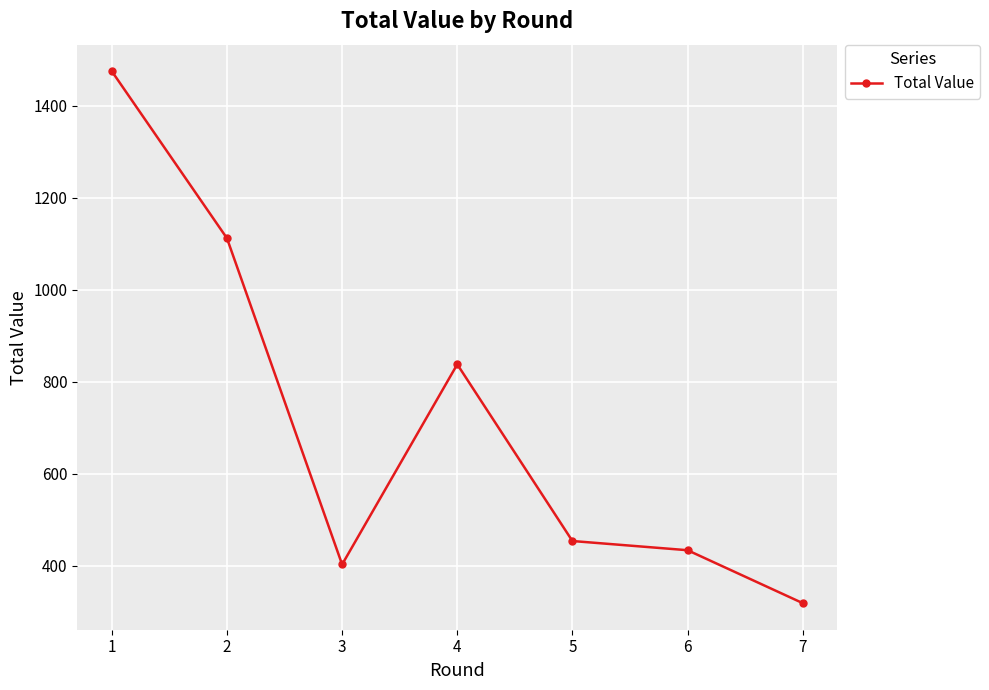

Rank the categories by value from highest to lowest.

1, 2, 4, 5, 6, 3, 7